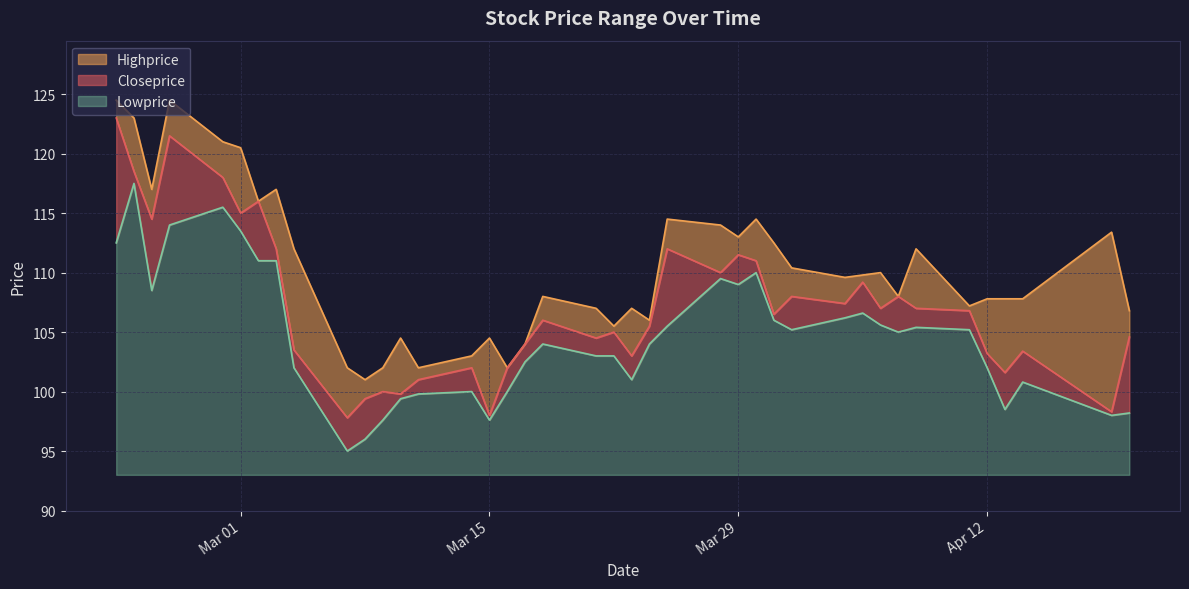

How many lines are shown in the chart?

3